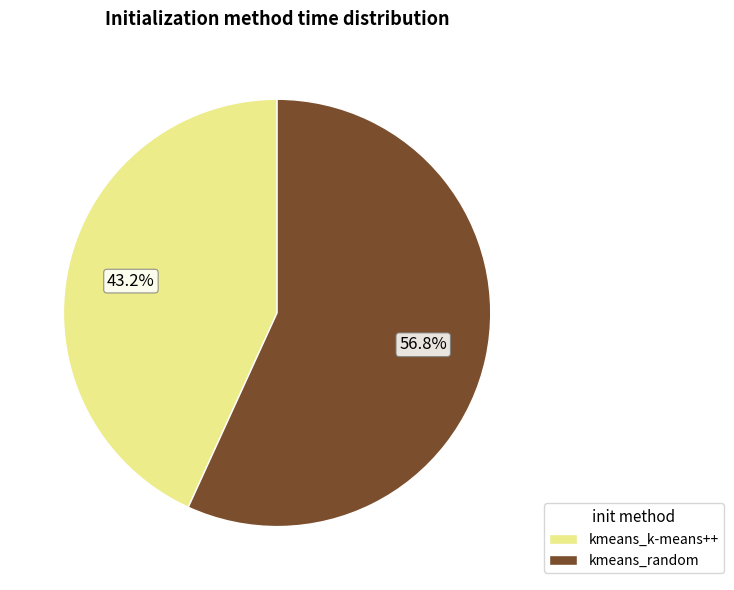

What is the ratio of the value at kmeans_k-means++ to the value at kmeans_random?

0.8